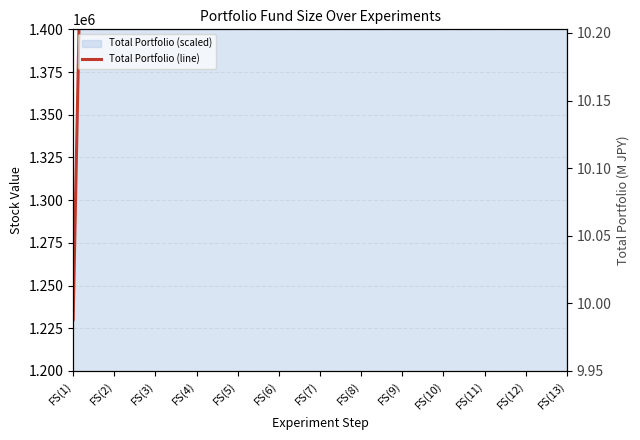

Rank the categories by value from lowest to highest.

FS(1), FS(13), FS(9), FS(11), FS(10), FS(7), FS(12), FS(6), FS(3), FS(4), FS(5), FS(2), FS(8)